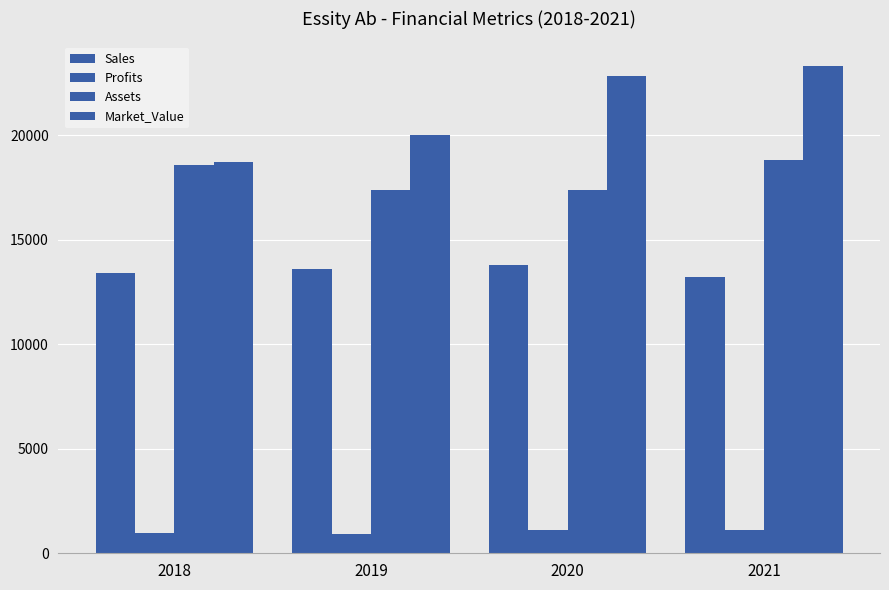

How many data points does each series have?

4